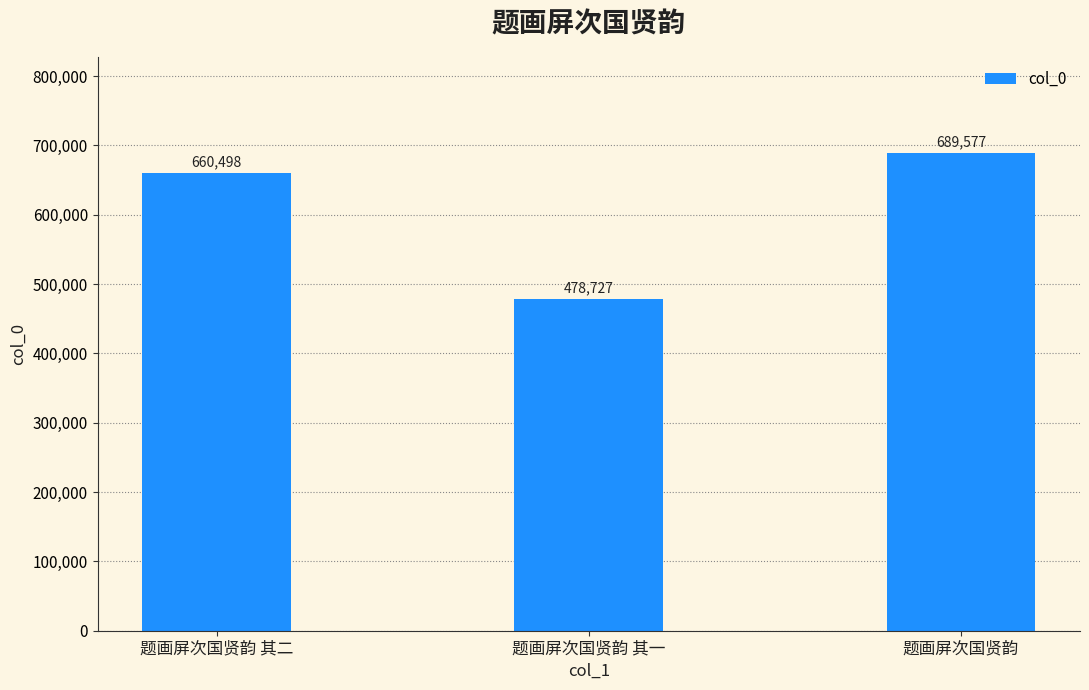

Does the chart contain any negative values?

No